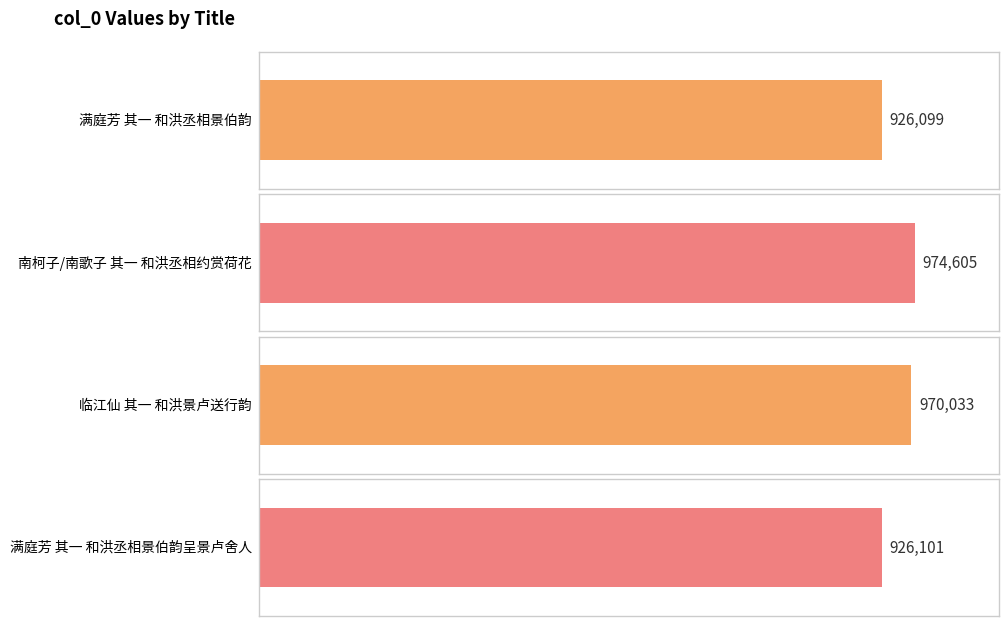

What is the change in value from 满庭芳 其一 和洪丞相景伯韵 to 满庭芳 其一 和洪丞相景伯韵呈景卢舍人?

+2